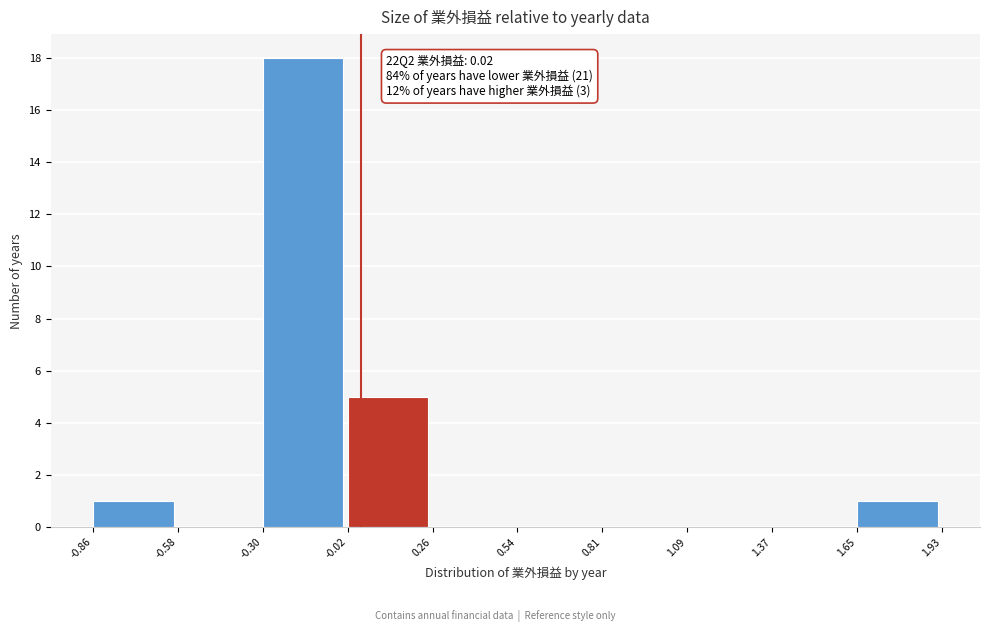

Which range on the x-axis has the tallest bar?

-0.30 to -0.02